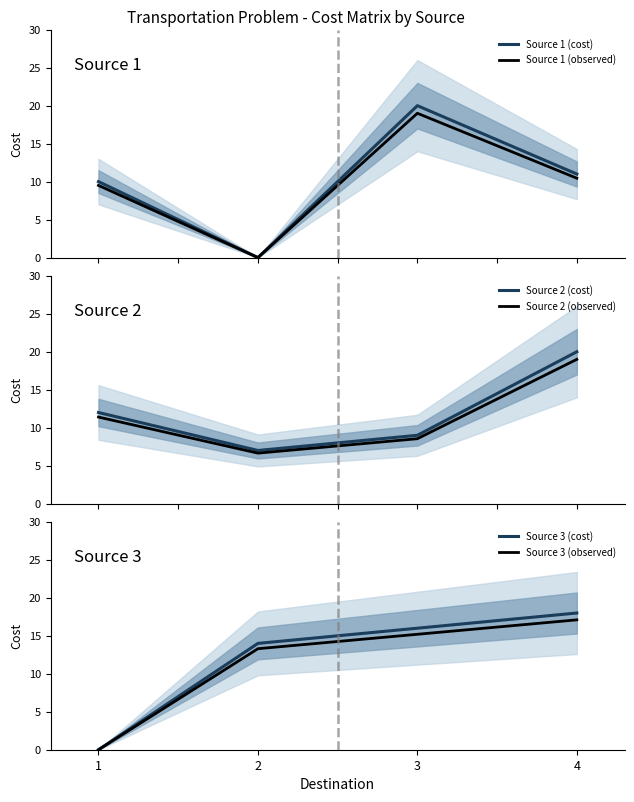

The value of Source 3 (observed) at 3 is 10.3. True or false?

False